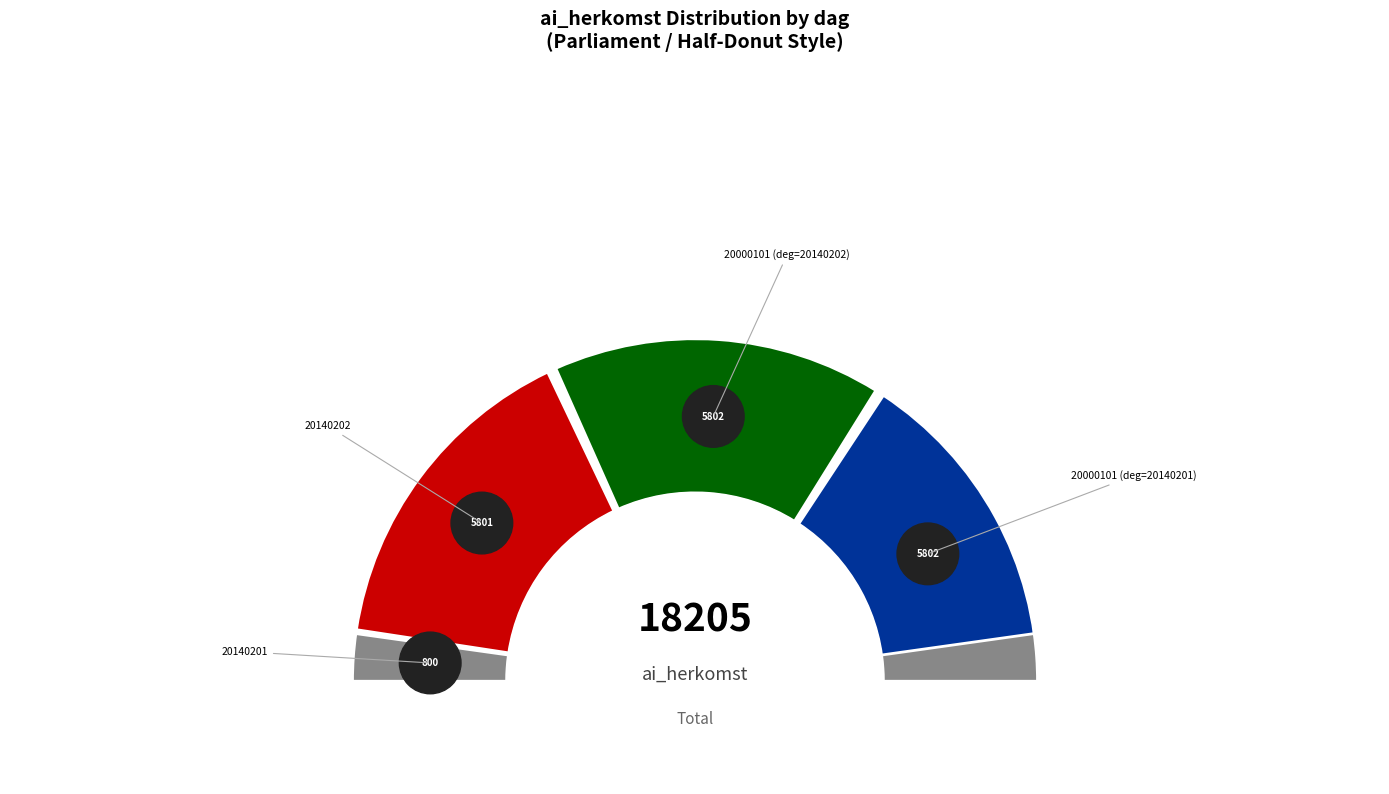

What is the change in value from 20140201 to 20000101 (deg=20140201)?

+5002